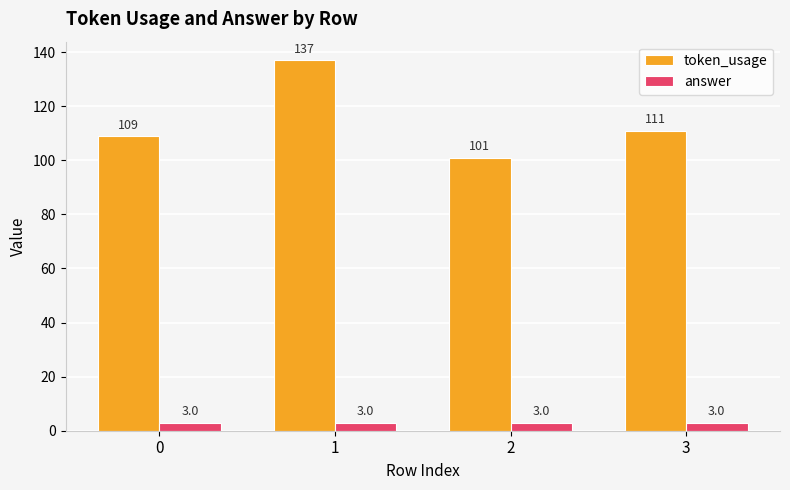

Reading left to right, transcribe all the data shown in this chart.

token_usage: 109	137	101	111
answer: 3	3	3	3